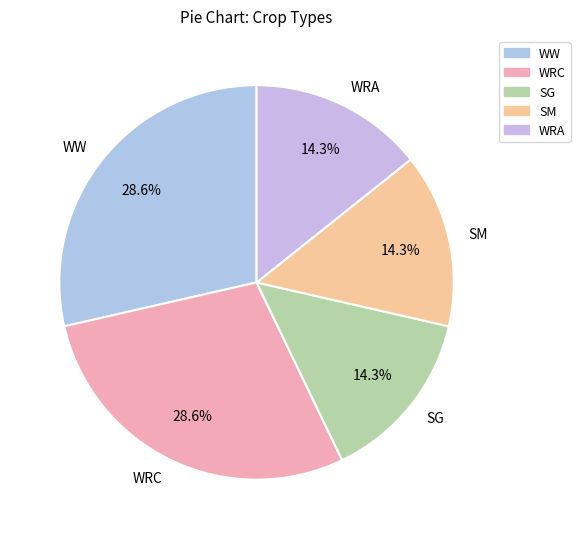

Is the sum of SG and WRA greater than half?

No